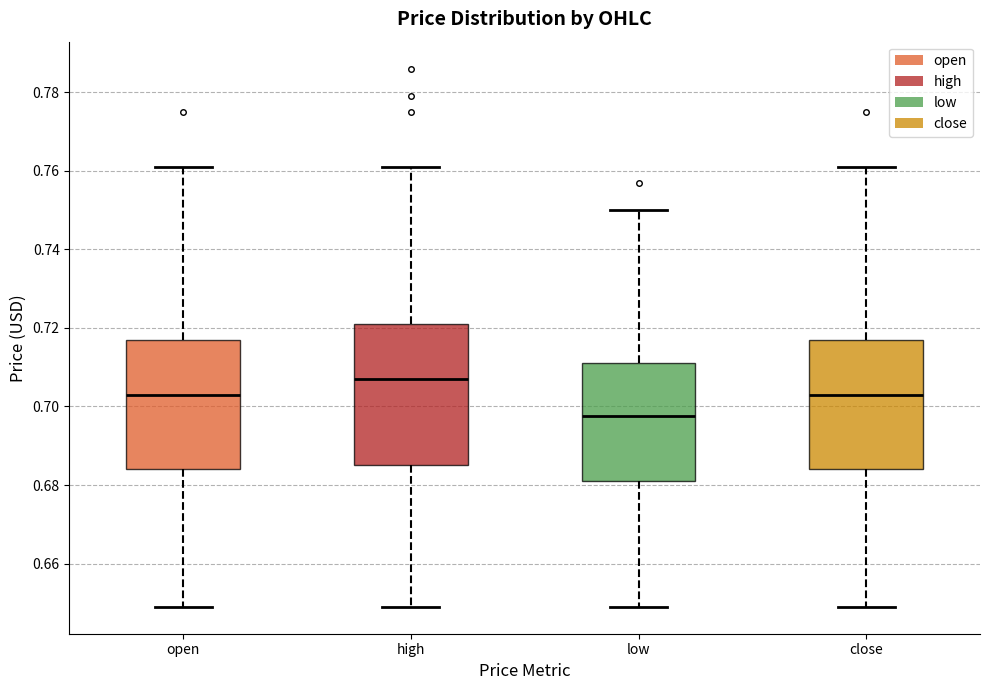

Reading left to right, read every box against the y-axis: the position of its median line, the range the box covers, and the ends of its whiskers. The values are not printed on the chart, so give them approximately, as read against the axis.

open: median 0.704, box 0.684 to 0.718, whiskers 0.650 to 0.762
high: median 0.708, box 0.686 to 0.722, whiskers 0.650 to 0.762
low: median 0.698, box 0.682 to 0.712, whiskers 0.650 to 0.750
close: median 0.704, box 0.684 to 0.718, whiskers 0.650 to 0.762